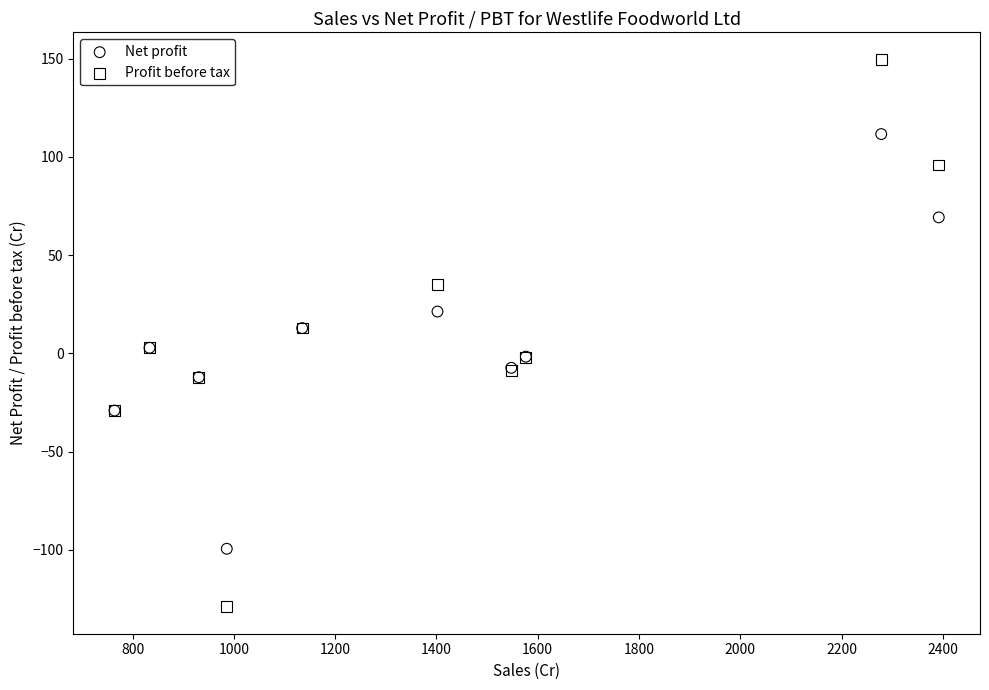

Which series contains the lowest Y value?

Profit before tax